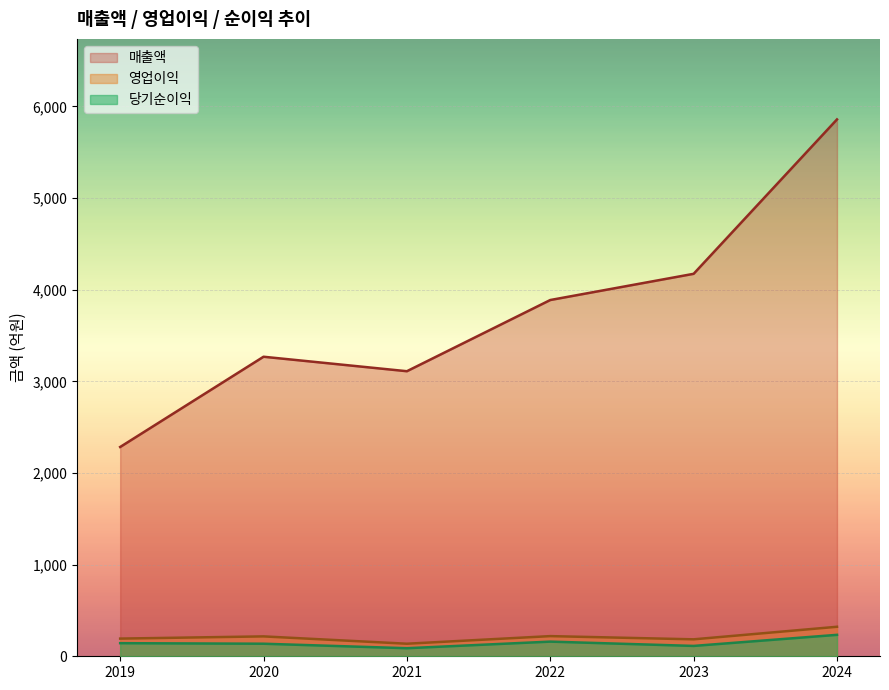

What is the average value of the 당기순이익 series?

146